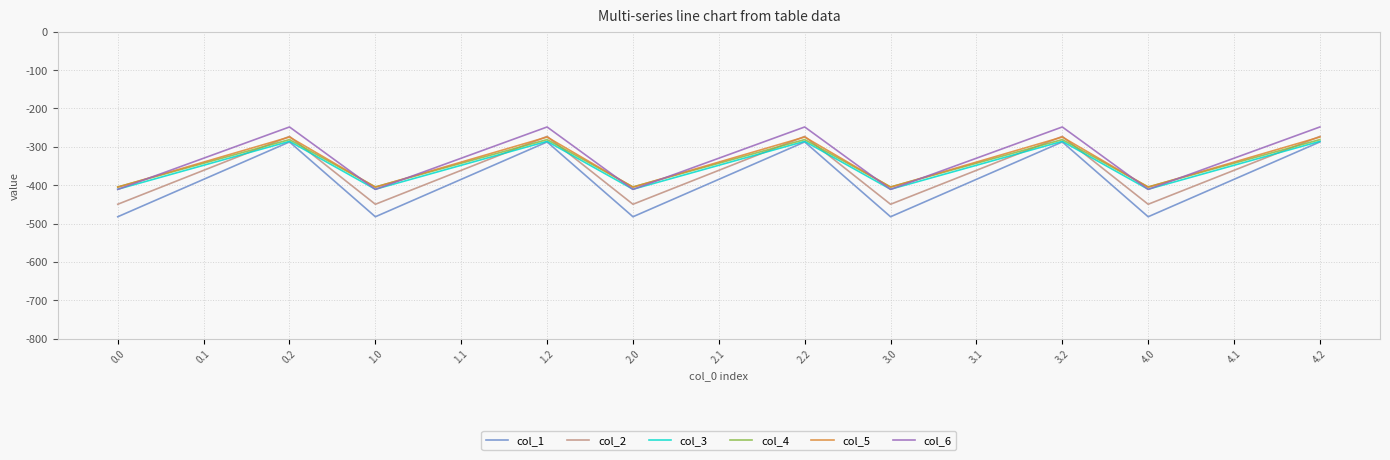

The col_5 series shows -274.4 at 2.2. True or false?

True